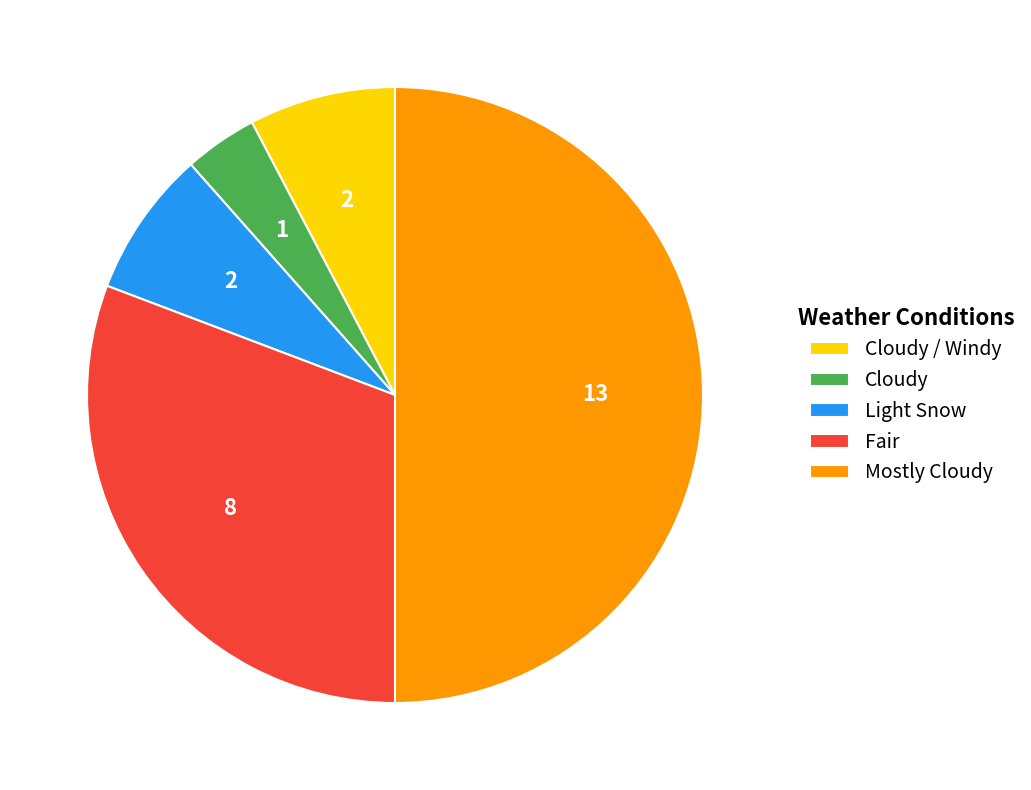

Approximately how many times larger is the value at Fair compared to Mostly Cloudy?

0.6